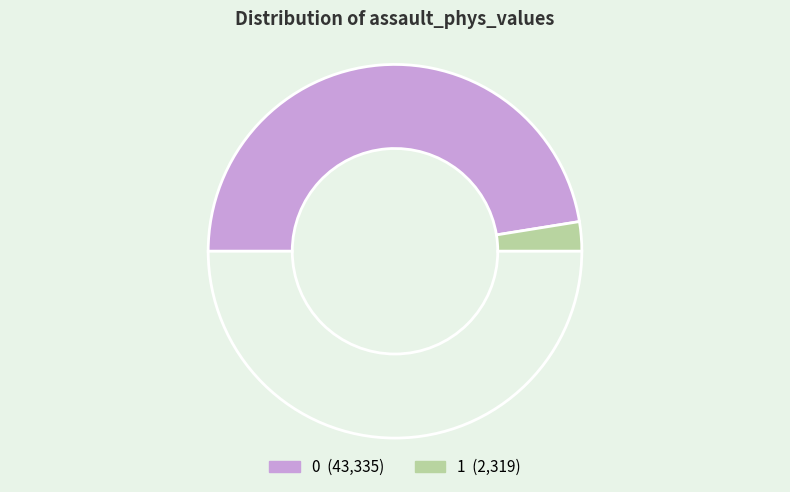

Count the number of slices in the pie.

3